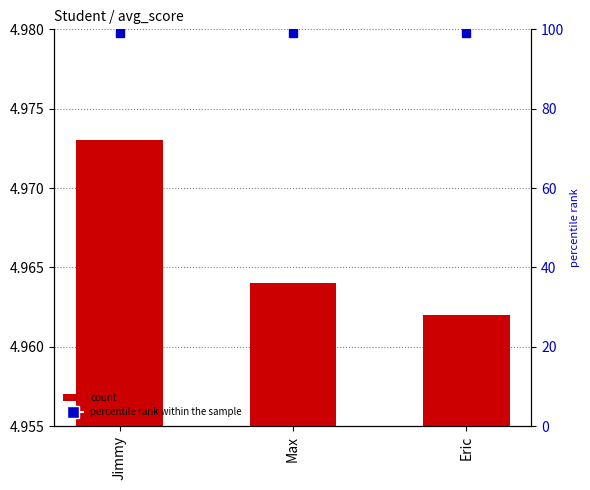

Which series has the largest range (max minus min)?

avg_score